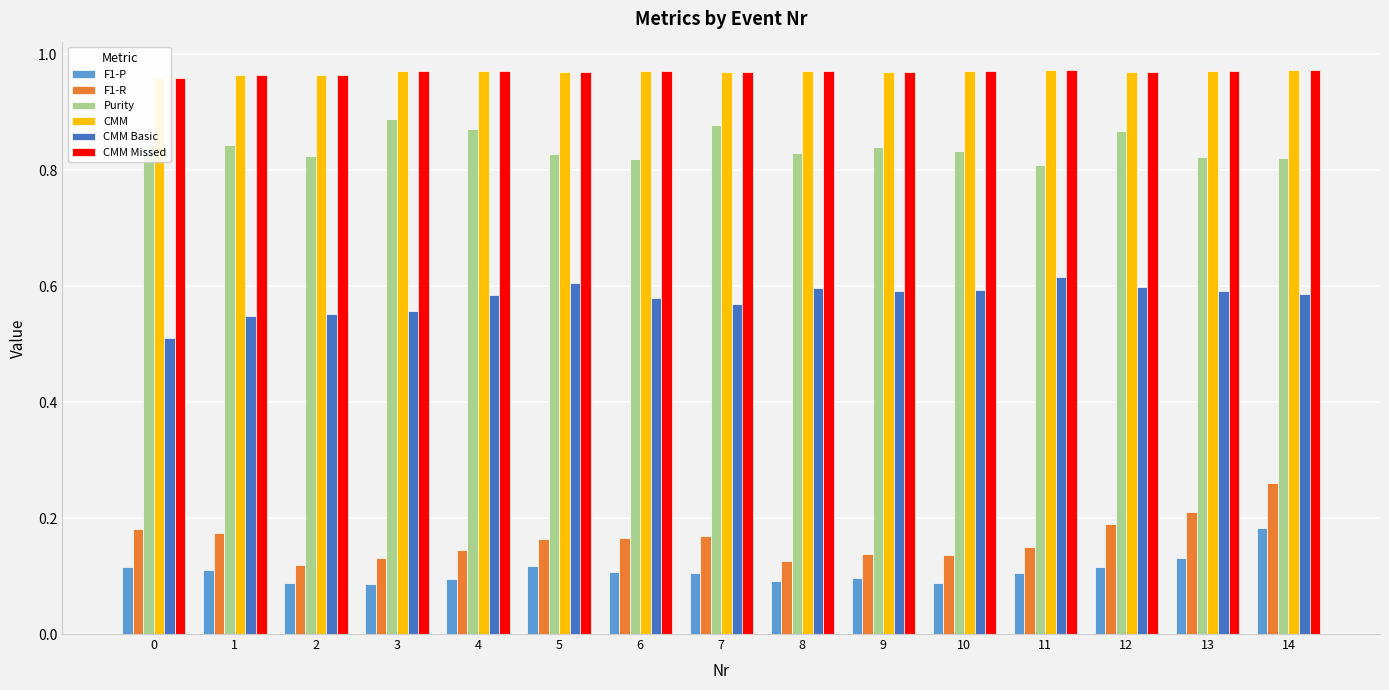

Which series has the largest range (max minus min)?

F1-R